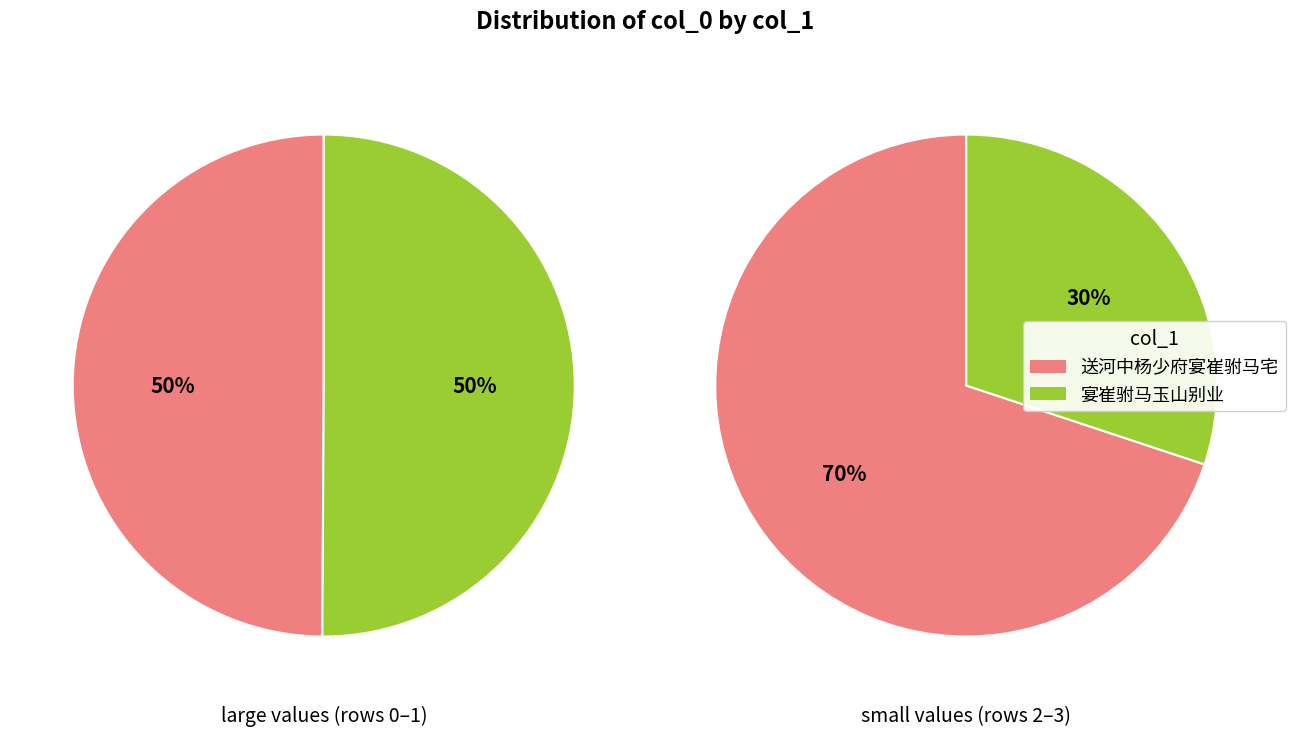

Between 送河中杨少府宴崔驸马宅 and 宴崔驸马玉山别业, which series saw the biggest shift?

宴崔驸马玉山别业